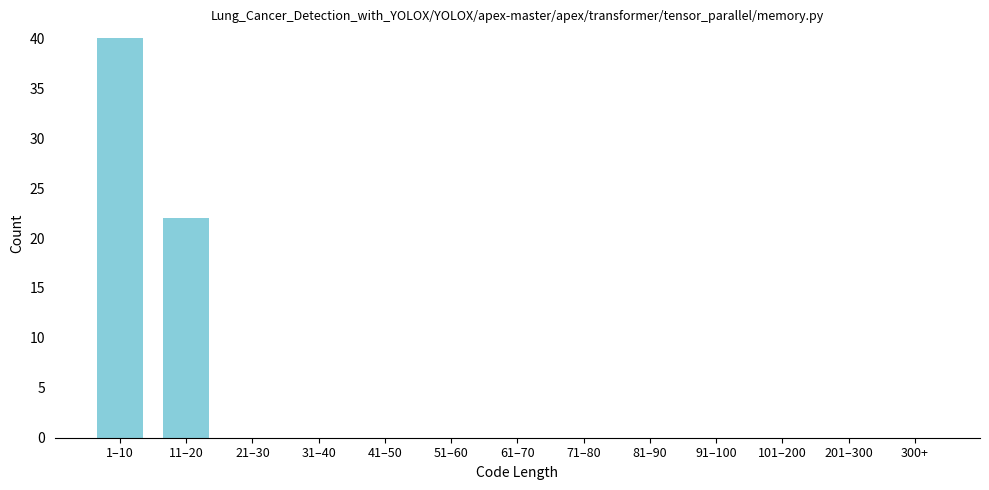

Reading left to right, transcribe all the data shown in this chart.

1–10=40	11–20=22	21–30=0	31–40=0	41–50=0	51–60=0	61–70=0	71–80=0	81–90=0	91–100=0	101–200=0	201–300=0	300+=0